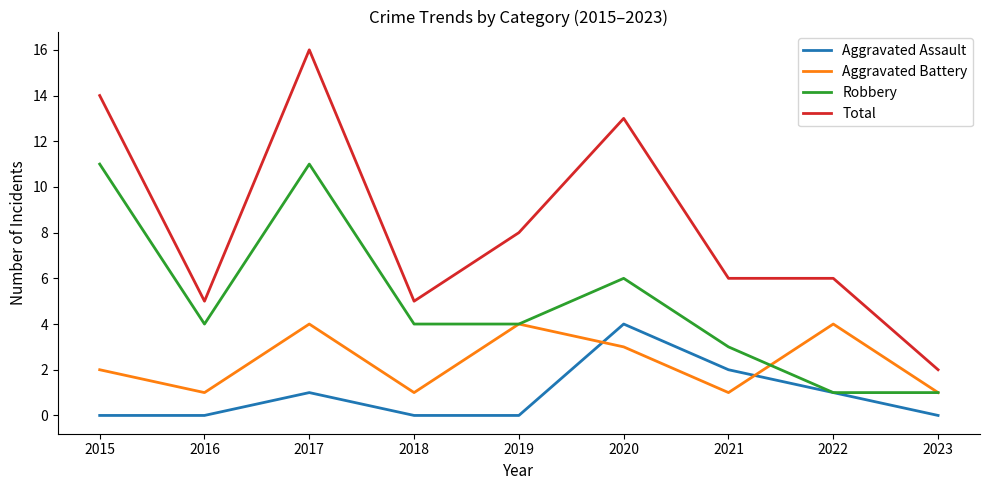

List the series in order of their overall mean, lowest first.

Aggravated Assault, Aggravated Battery, Robbery, Total